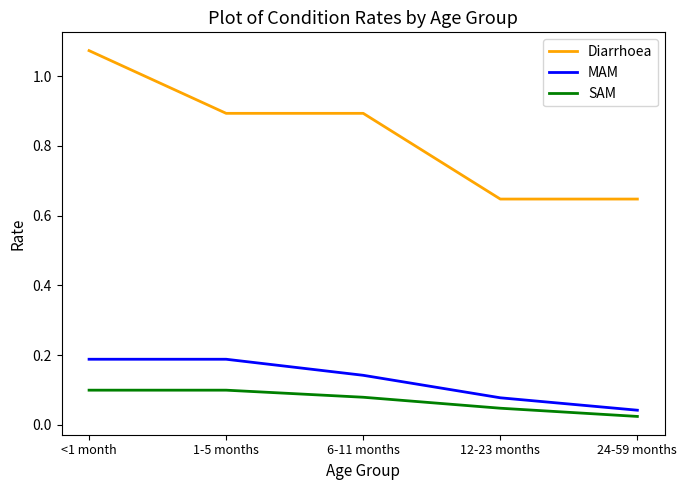

Where is MAM nearest to the value 0?

24-59 months